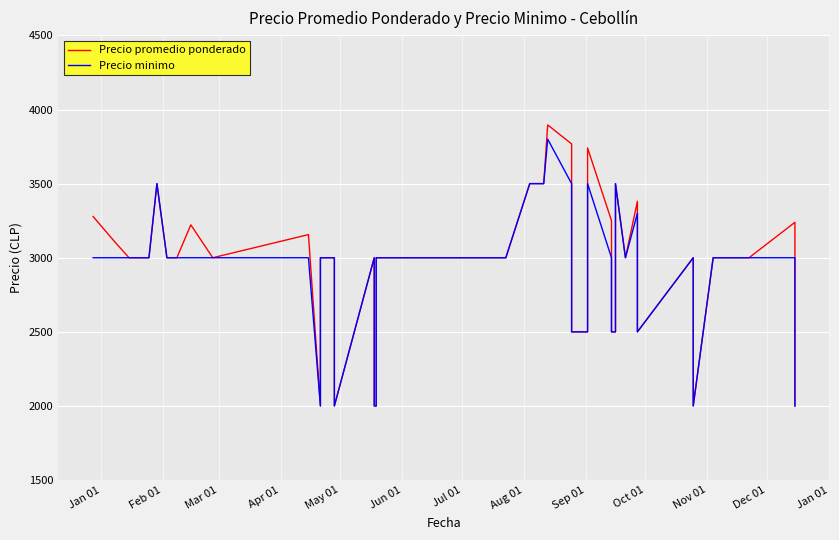

At how many categories does at least one series exceed 3372?

8